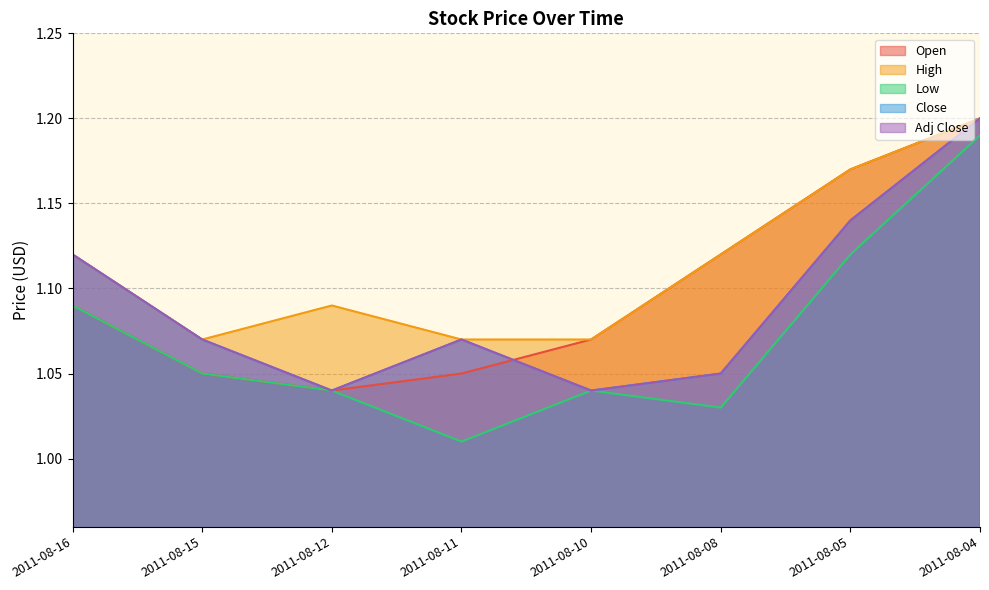

Is the value of Open at 2011-08-15 greater than the value of Adj Close at 2011-08-12?

Yes